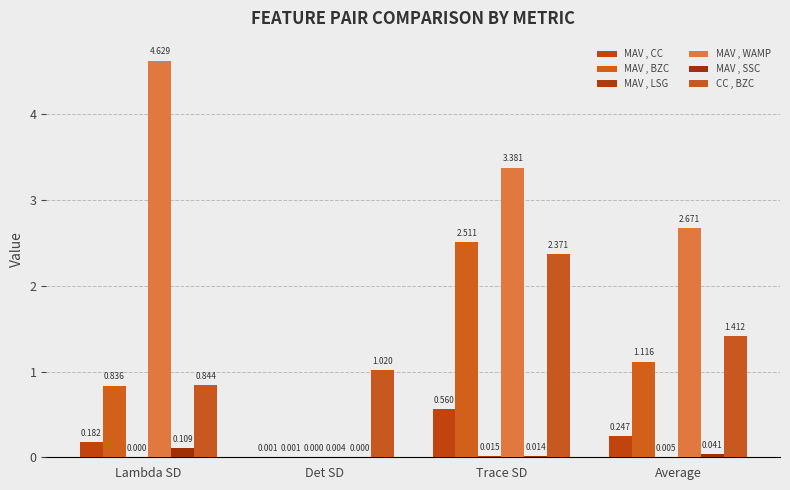

What is the sum of the MAV , CC values at Average and Det SD?

0.2